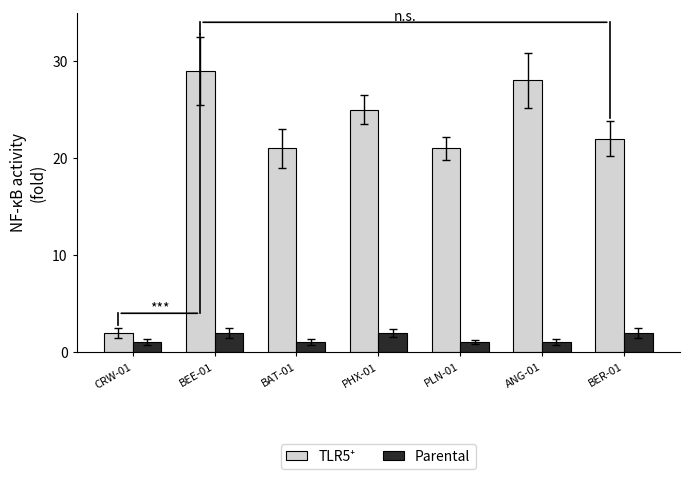

What is the sum of the Parental values at BAT-01 and BER-01?

3